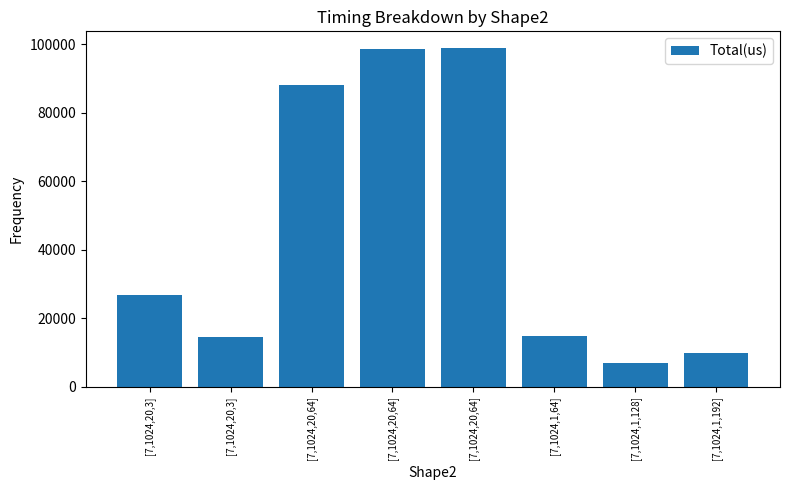

Does the chart contain stacked bars?

No